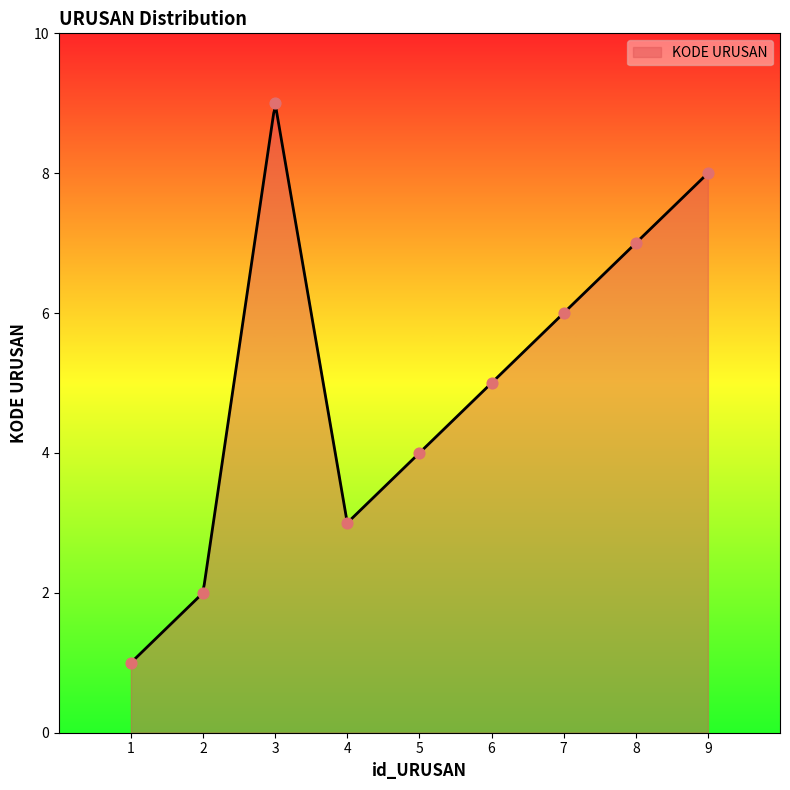

Approximately how many times larger is the value at 9 compared to 2?

4.0